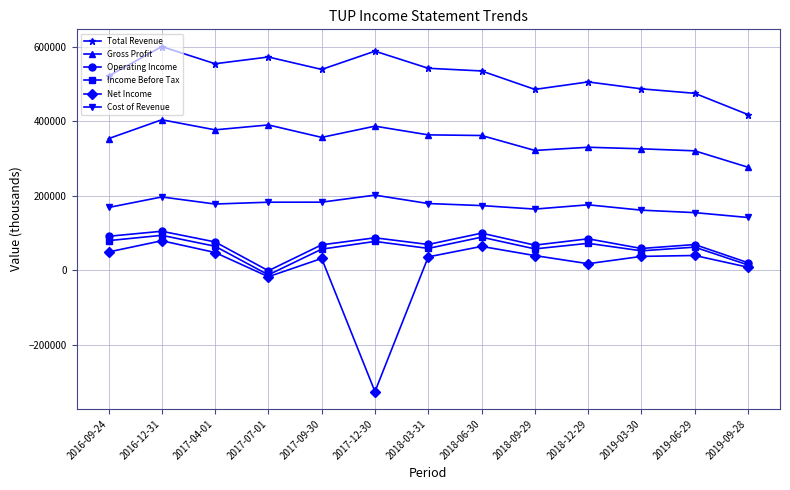

At which category is the sum across all series the highest?

2016-12-31